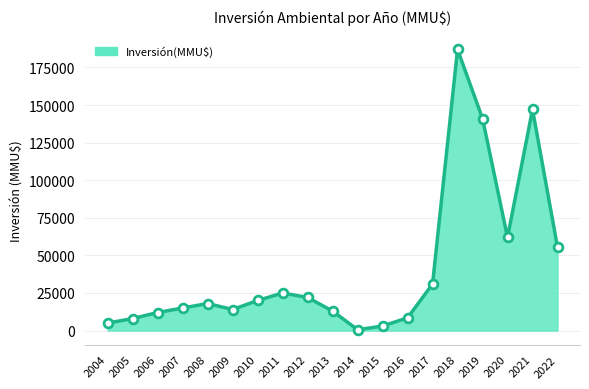

Which has a higher value, 2009 or 2010?

2010